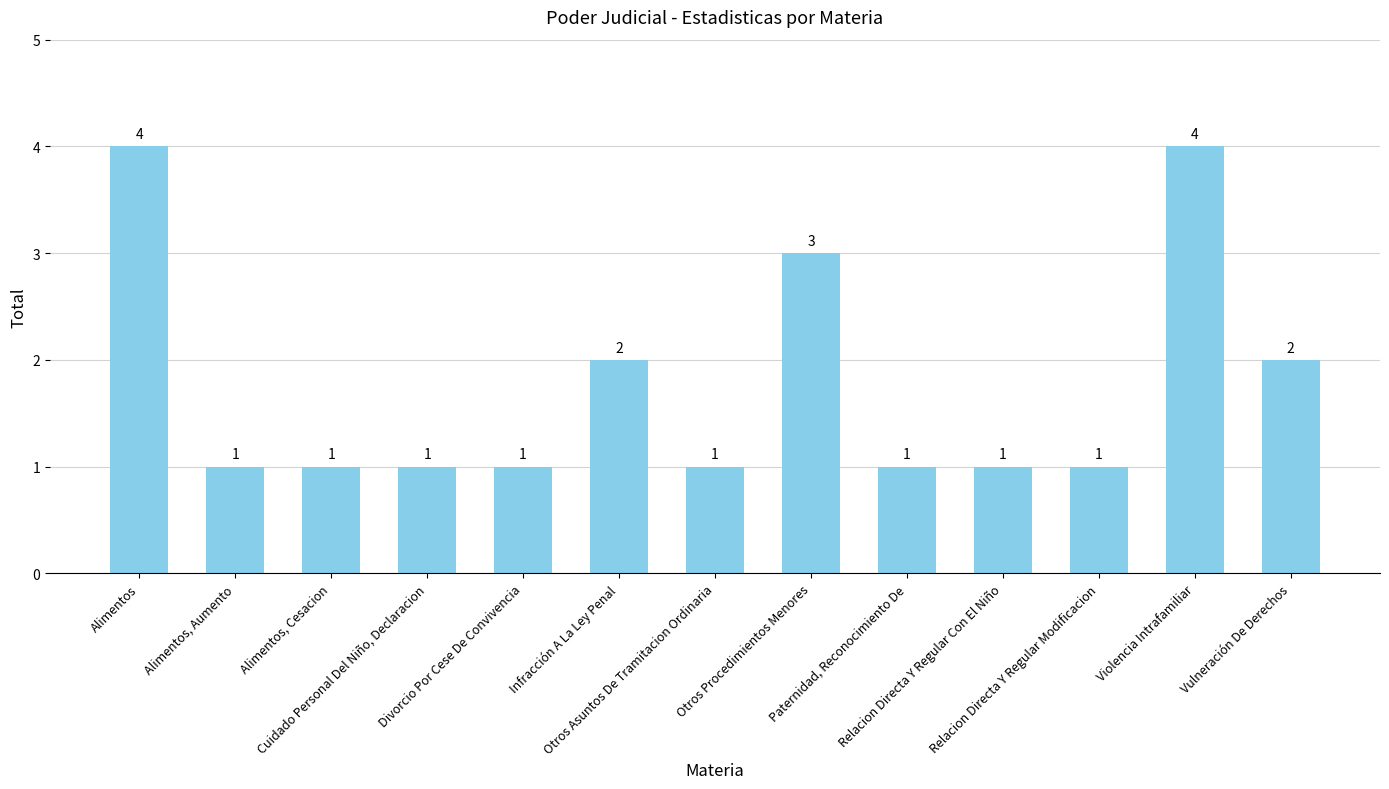

What is the sum of all values?

23